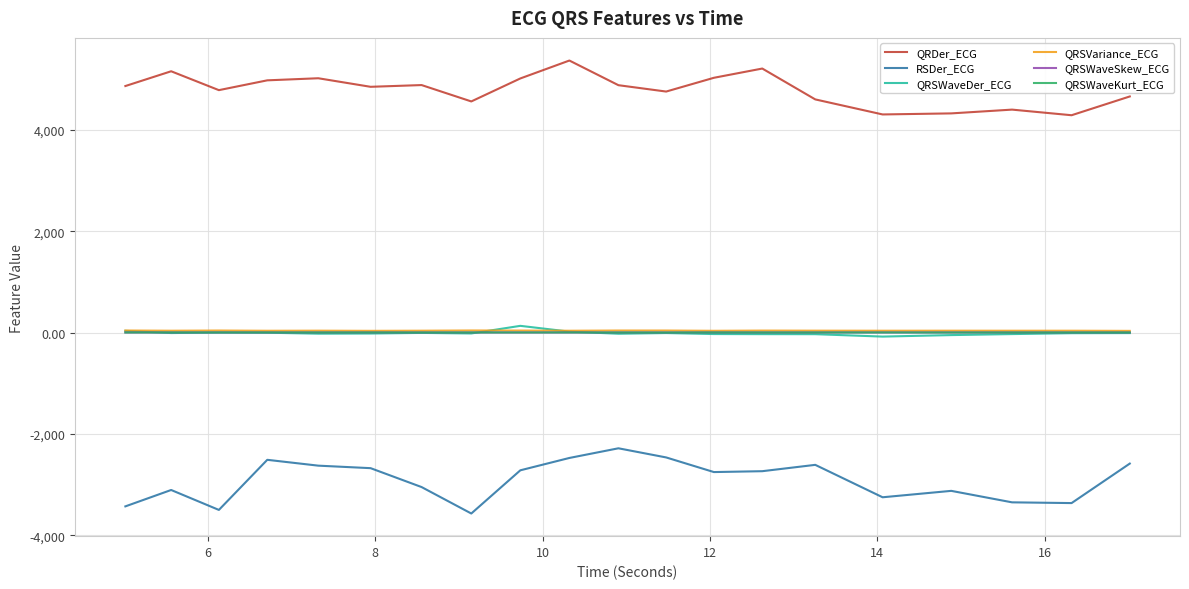

What is the difference between the maximum and second lowest values in the QRSVariance_ECG series?

6.9